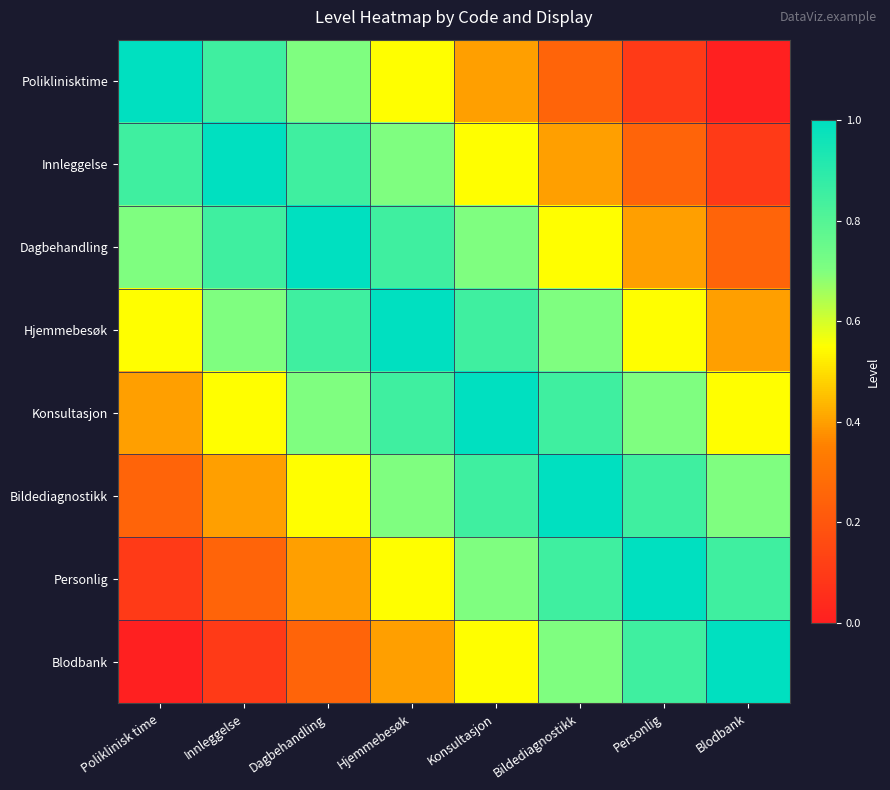

Which has a higher value, Personlig or Blodbank?

Personlig